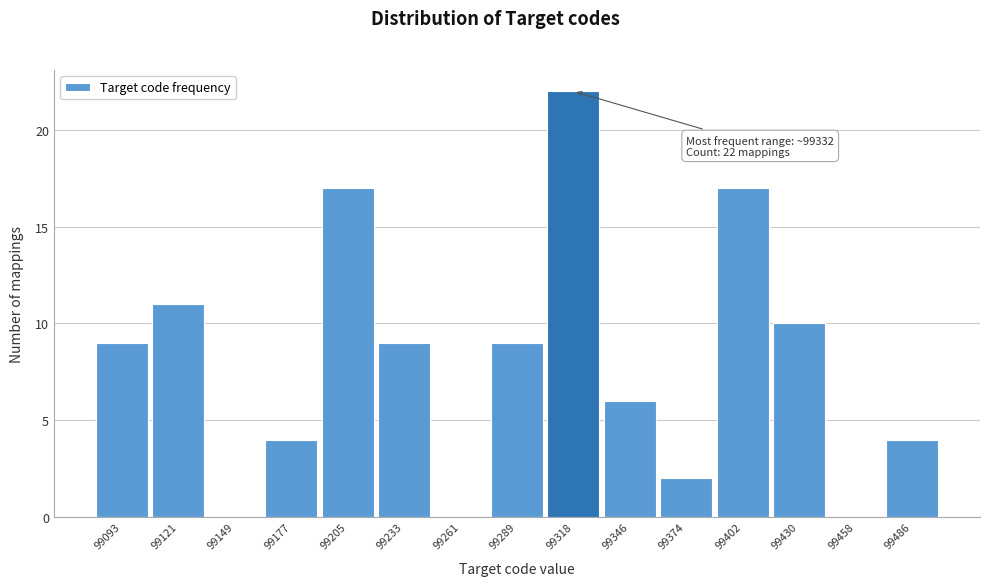

Reading left to right, list all the values displayed in this chart.

99093=9	99121=11	99149=0	99177=4	99205=17	99233=9	99261=0	99289=9	99318=22	99346=6	99374=2	99402=17	99430=10	99458=0	99486=4